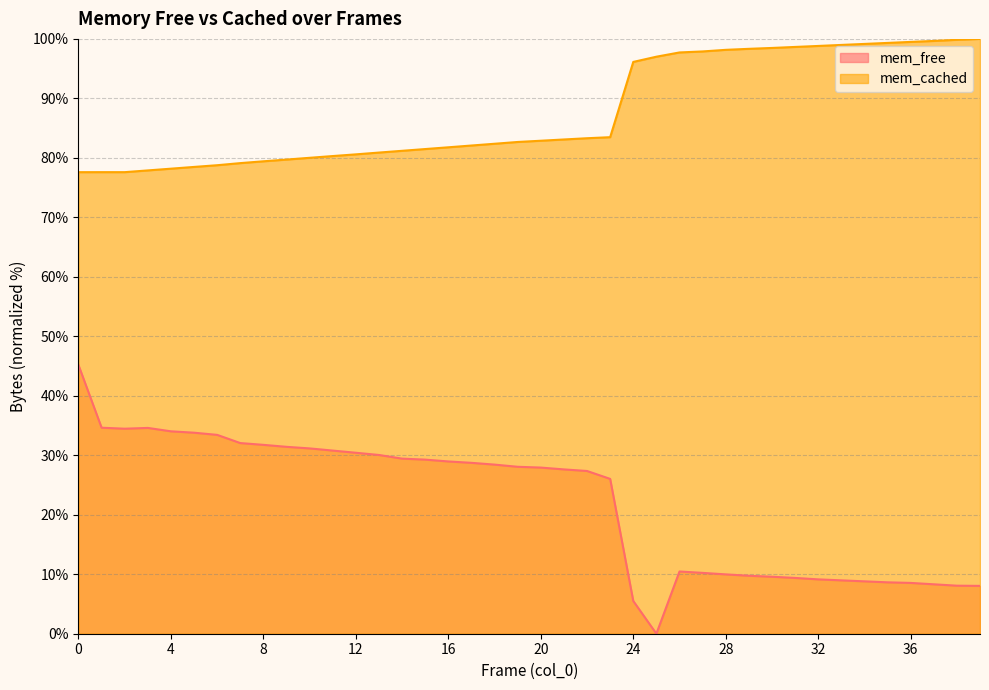

How many interior local valleys does the mem_cached series have?

1